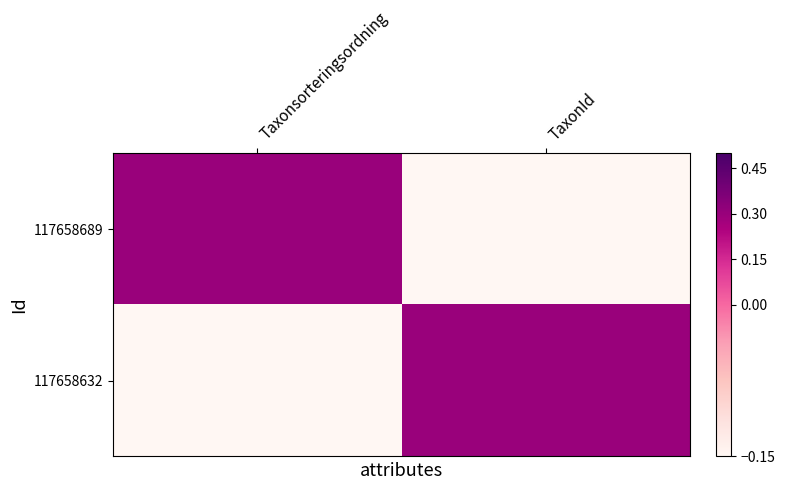

At which label does 117658689 reach its minimum?

TaxonId